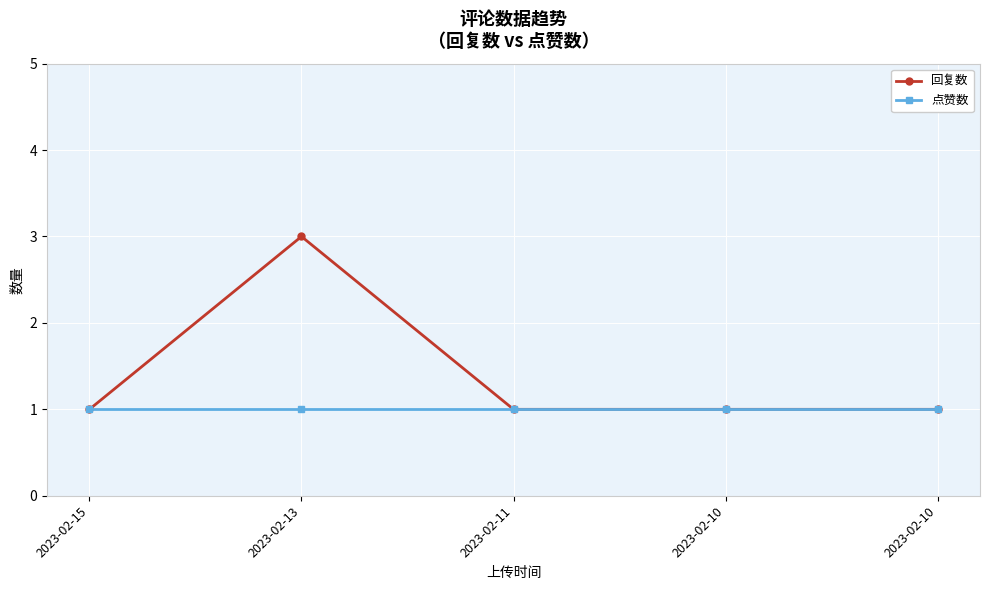

How many series are shown in this chart?

2